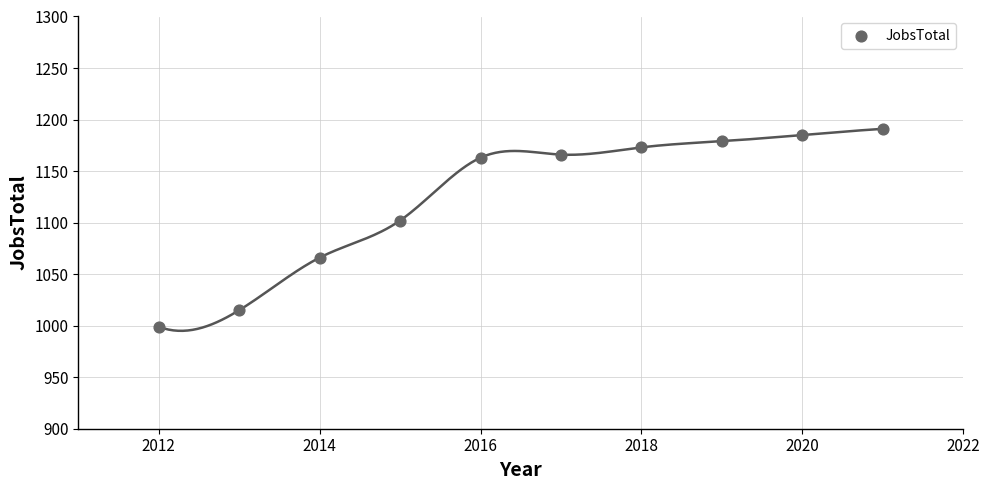

What is the average X value?

2016